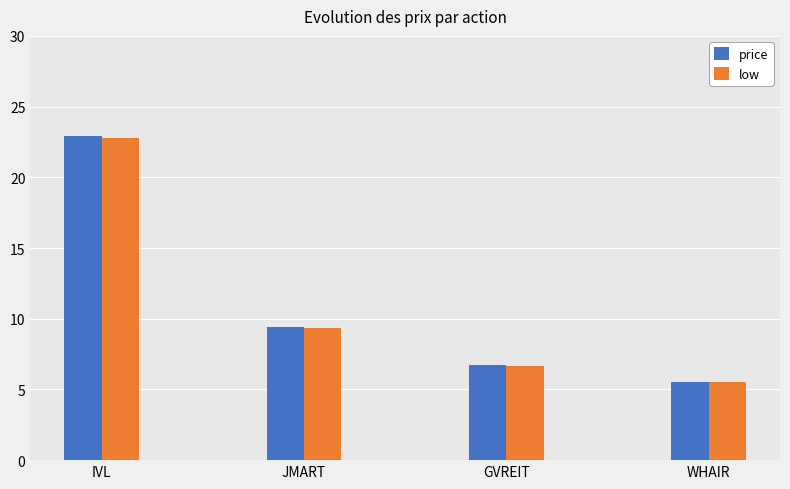

List the labels in order of low value, largest first.

IVL, JMART, GVREIT, WHAIR